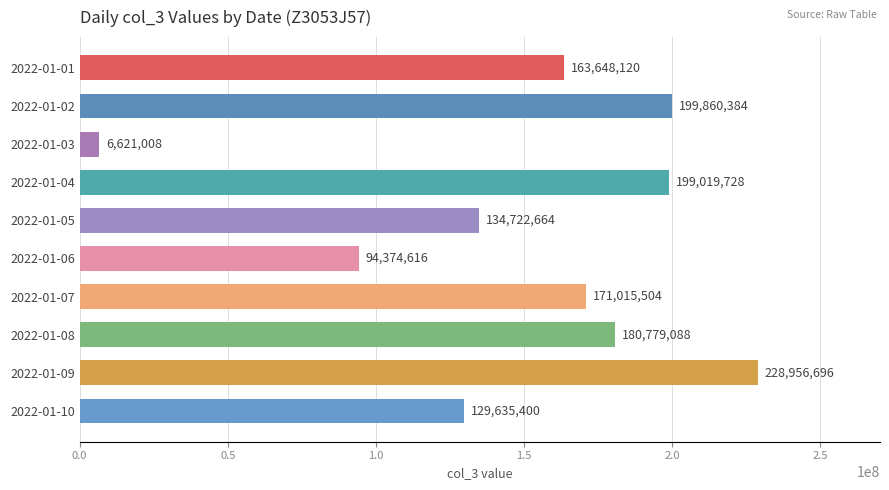

How many bars are there in total?

10